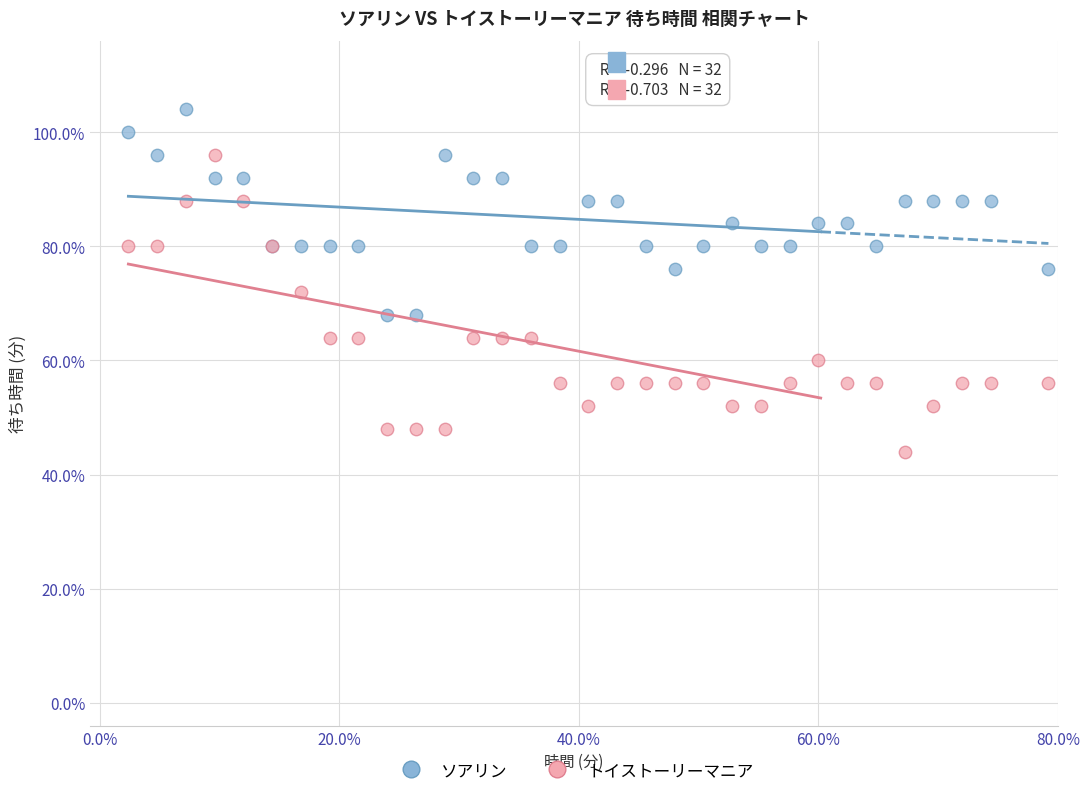

Which series has the widest spread of Y values?

トイストーリーマニア